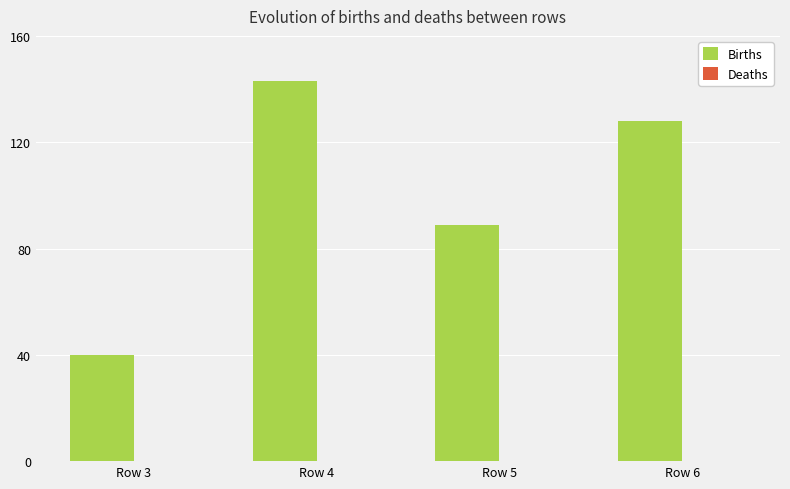

Between Row 6 and Row 4, which is larger?

Row 4